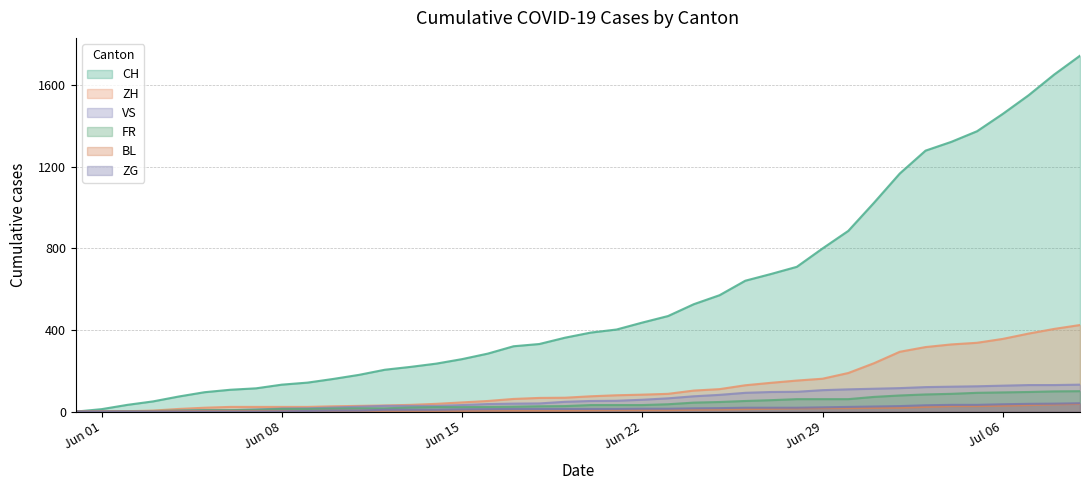

What is the total value across all series at 2020-06-24?

773